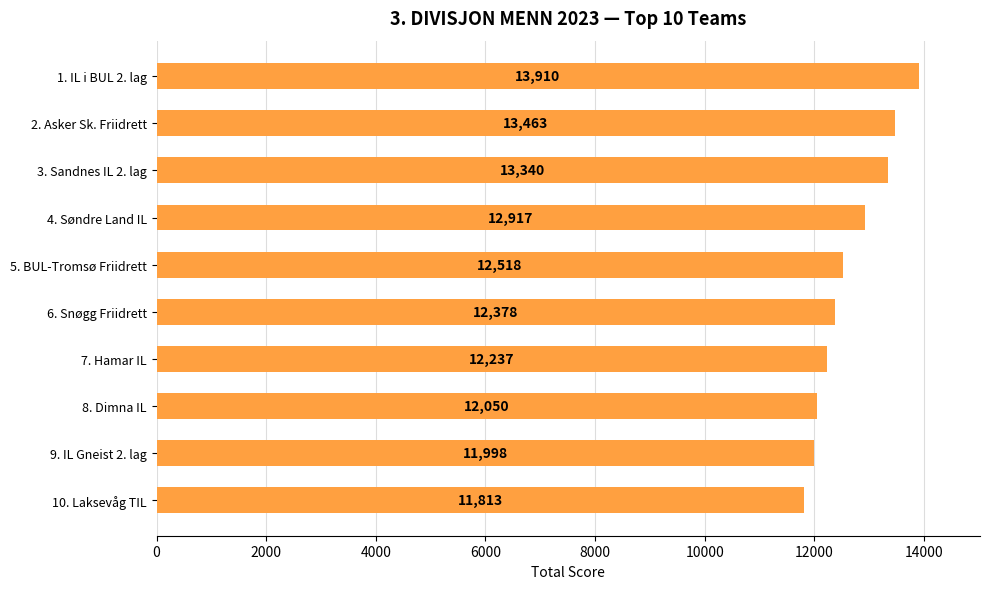

Between 2. Asker Sk. Friidrett and 4. Søndre Land IL, which is larger?

2. Asker Sk. Friidrett